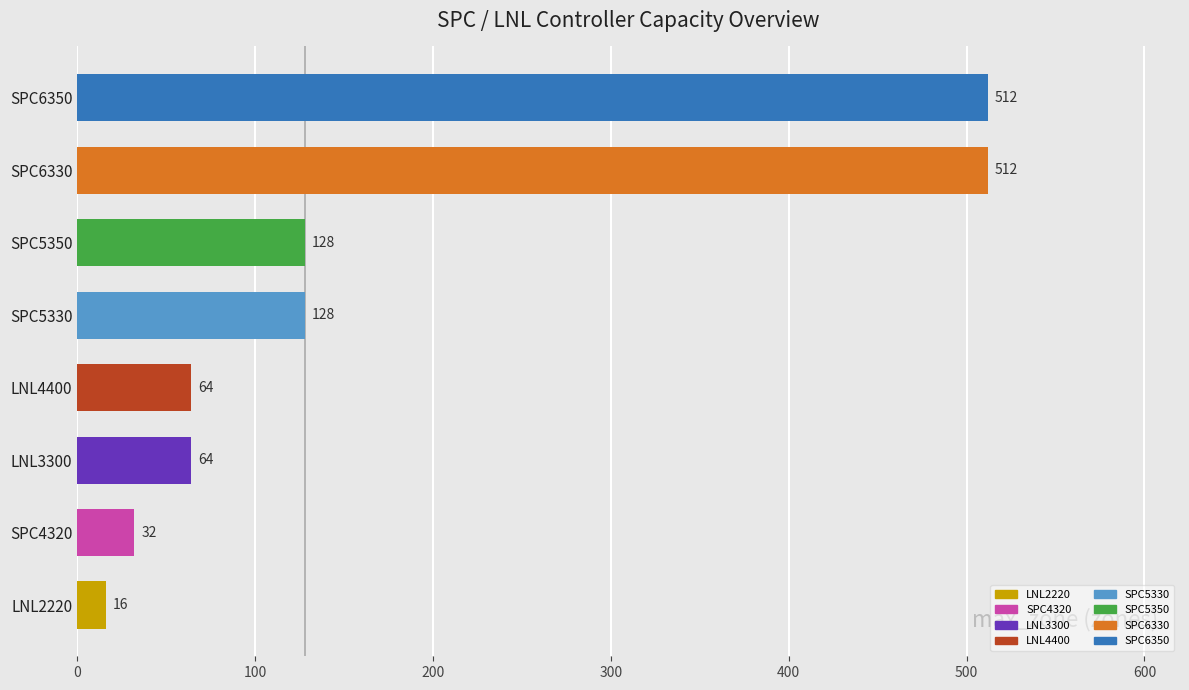

The value at SPC4320 is 10. True or false?

False